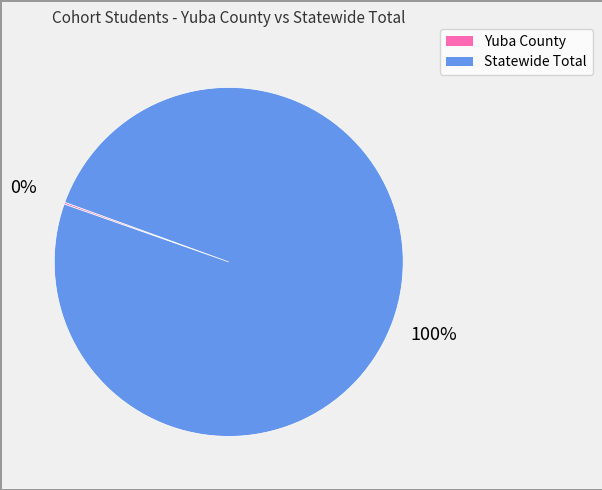

The Statewide Total slice represents 100% of the pie. True or false?

True